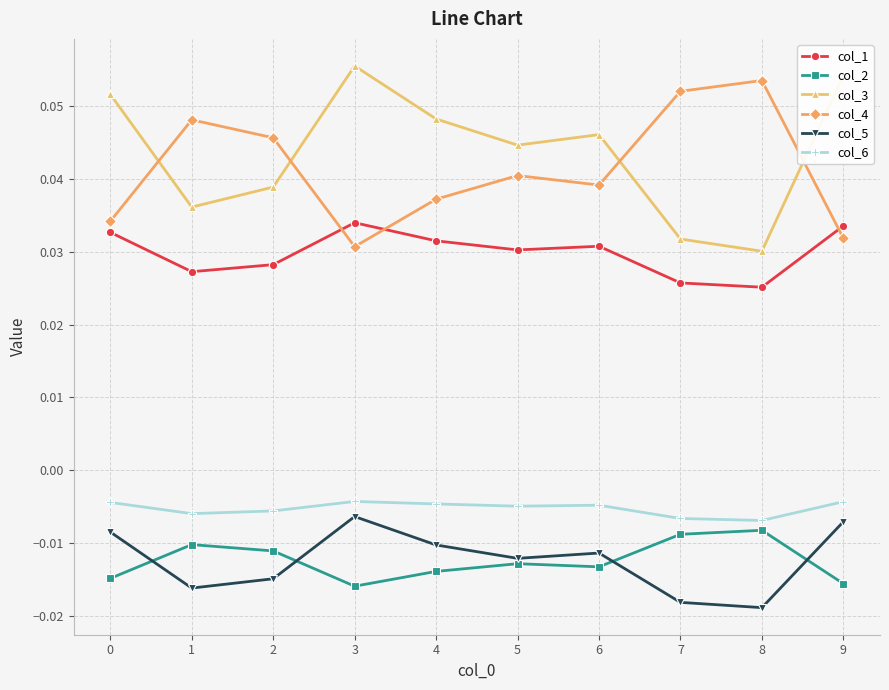

Is it true that col_4 equals 0.1 at 6?

False